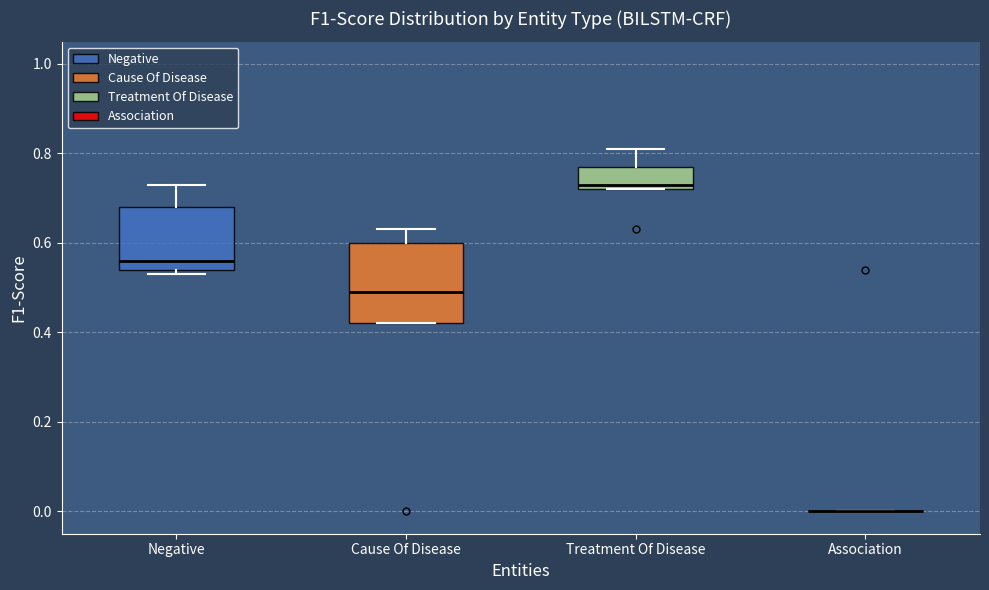

Comparing the boxes themselves (not the whiskers), which one is the tallest?

Cause Of Disease